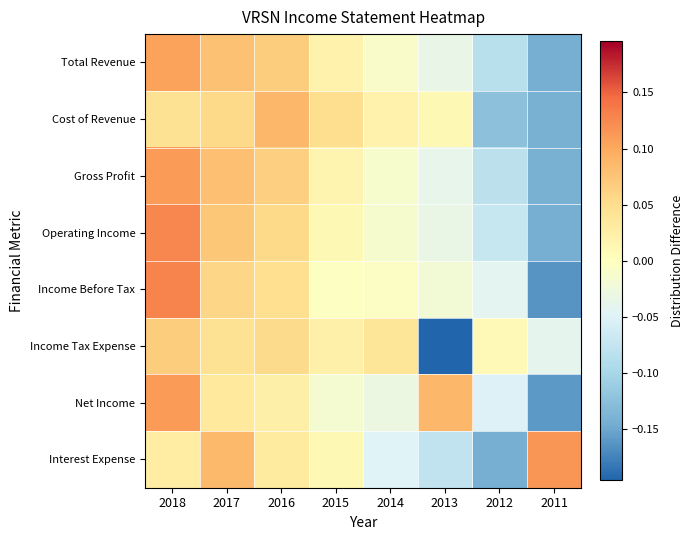

Which series has the largest total across all categories?

Operating Income